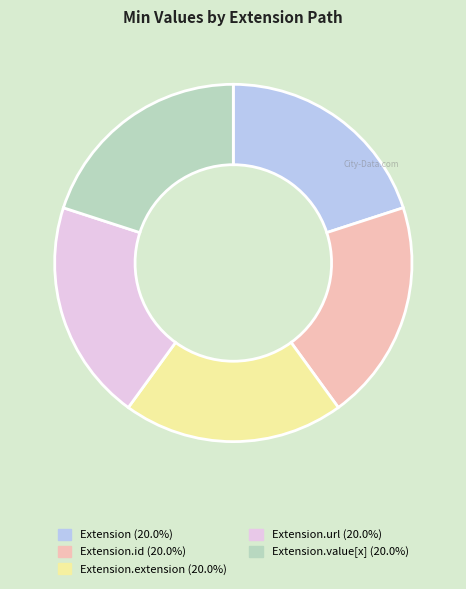

Is there any slice that represents more than half of the pie?

No